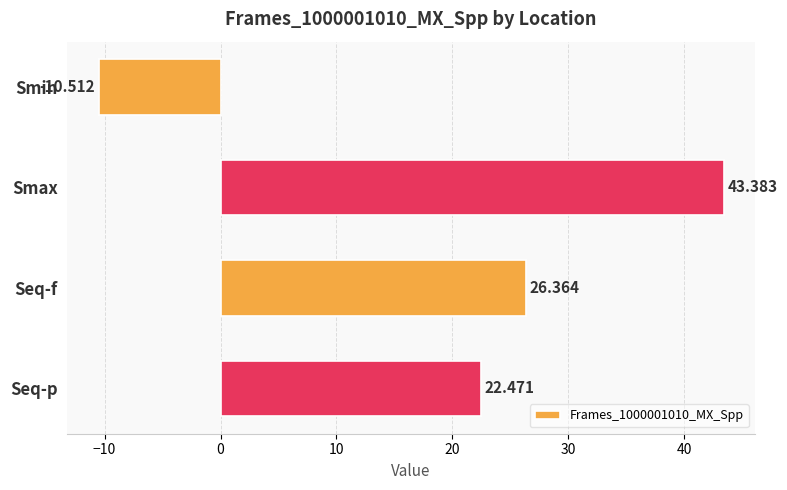

Where is the data nearest to the value 16?

Seq-p